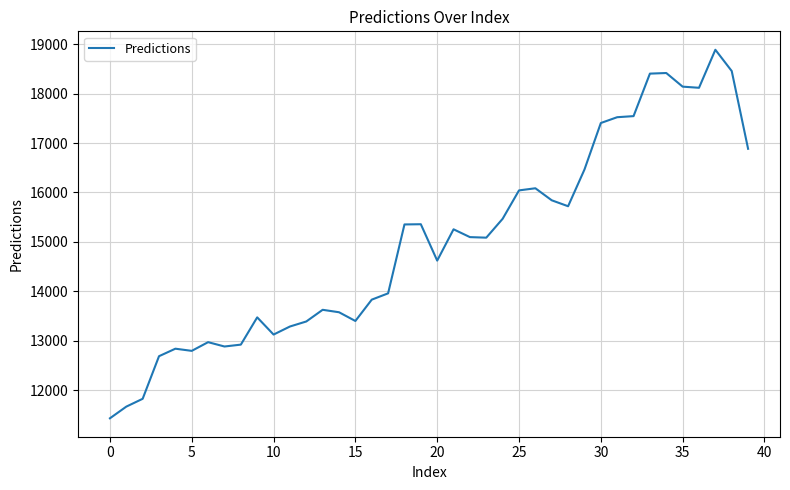

What is the greatest value displayed?

18885.1